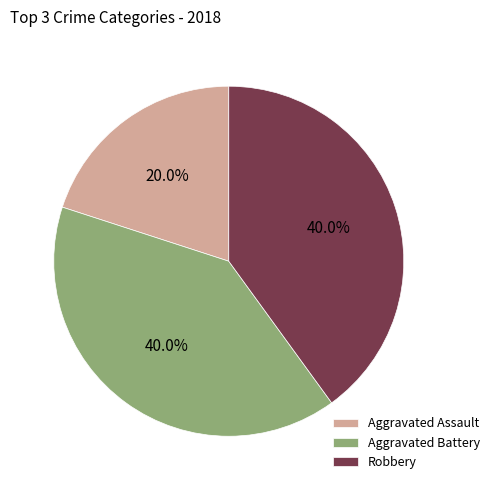

What percentage is the Robbery slice, to the nearest percent?

40%